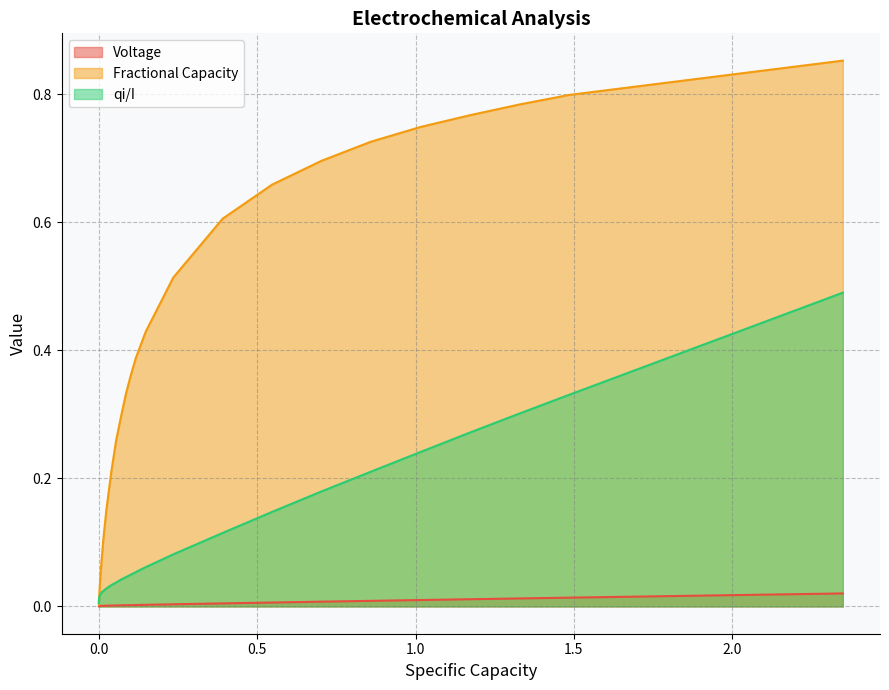

Rank the series by their average value, from highest to lowest.

Fractional Capacity, qi/I, Voltage